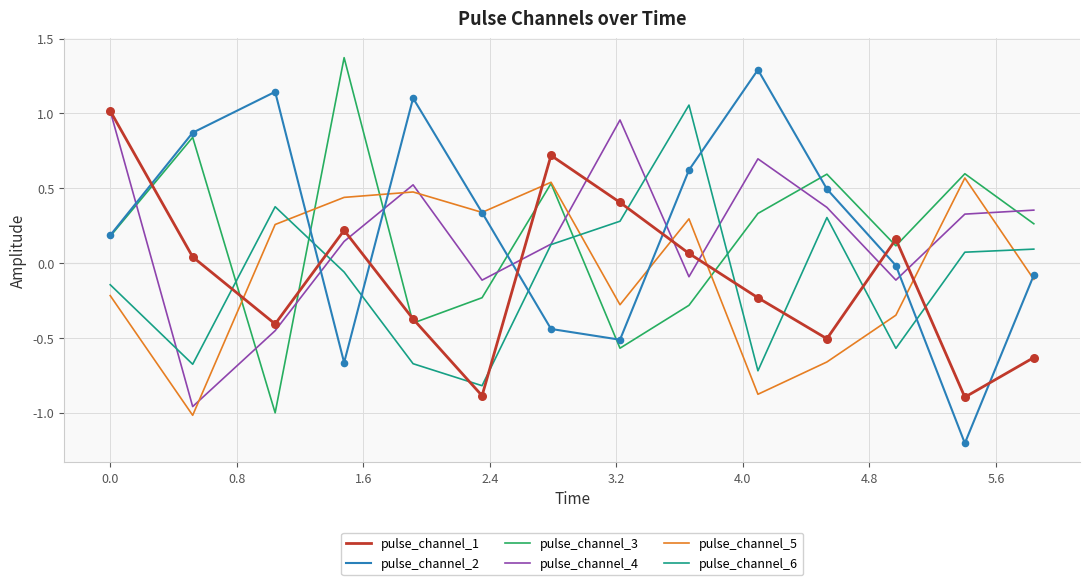

Which series has the largest range (max minus min)?

pulse_channel_2